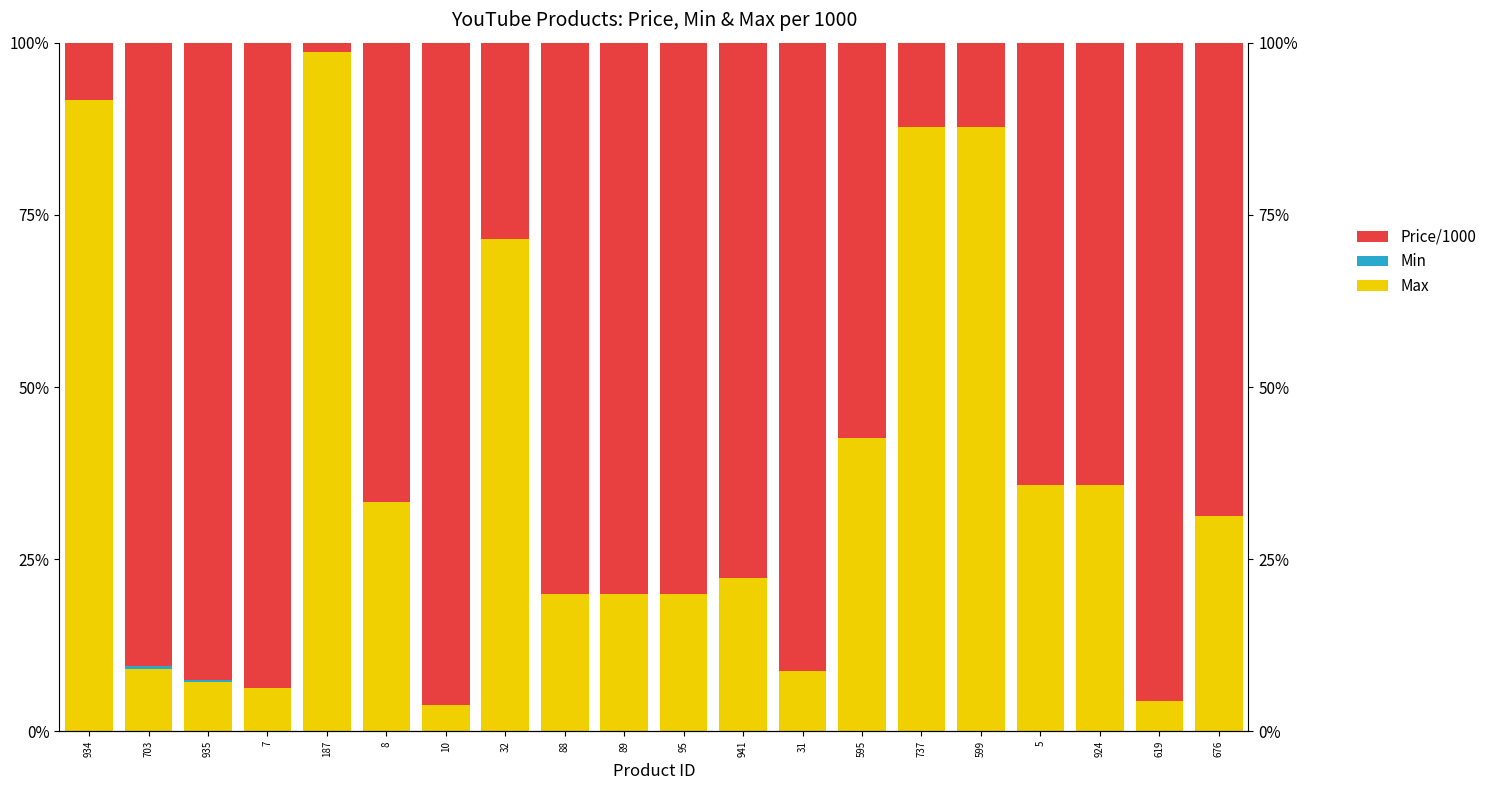

What position from the right is 924?

3